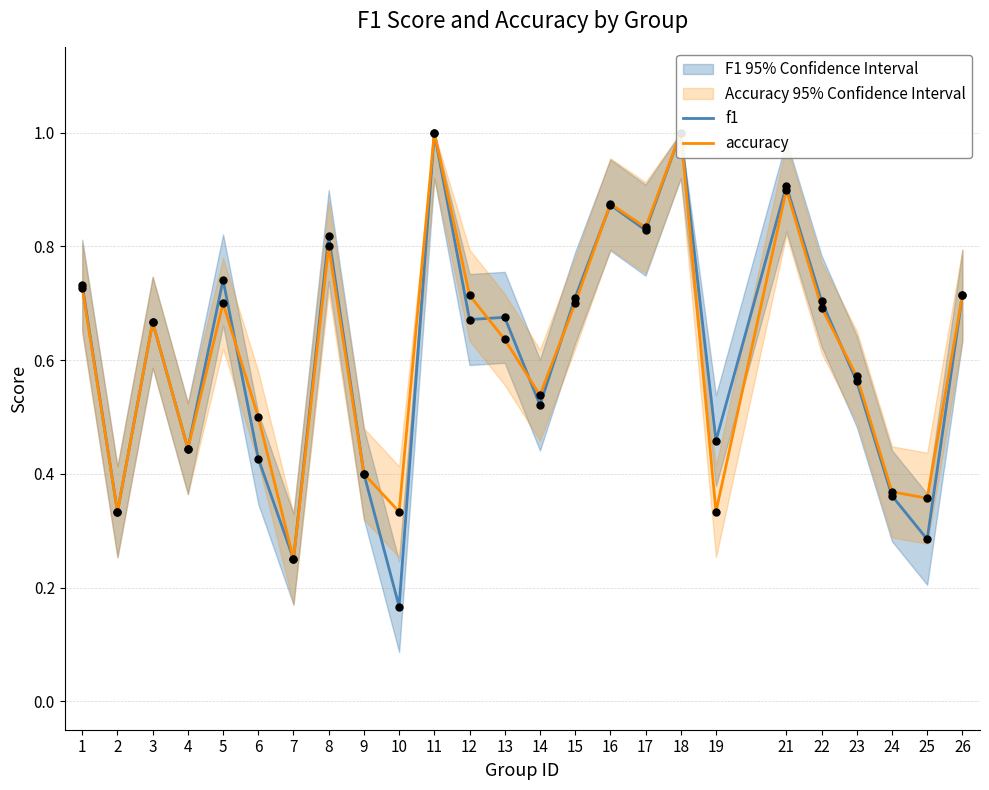

Which series has the widest spread of Y values?

f1